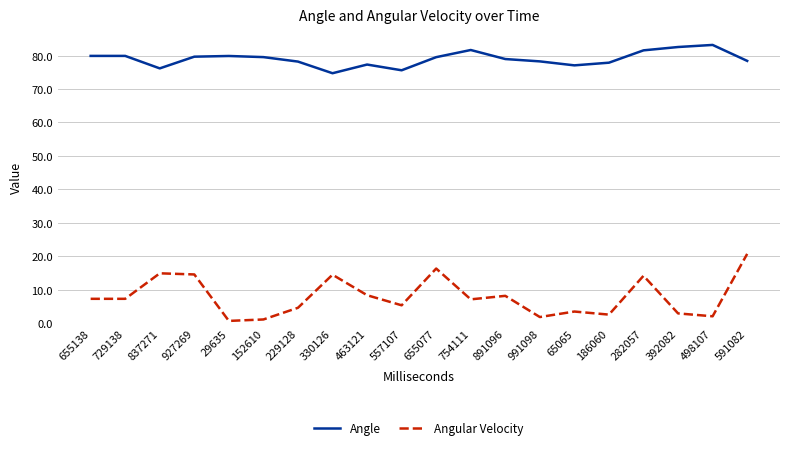

What is the difference between the second highest and minimum values in the Angular Velocity series?

15.7